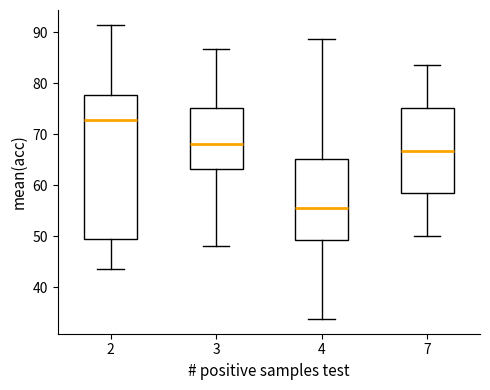

Which box has the lowest median line?

4